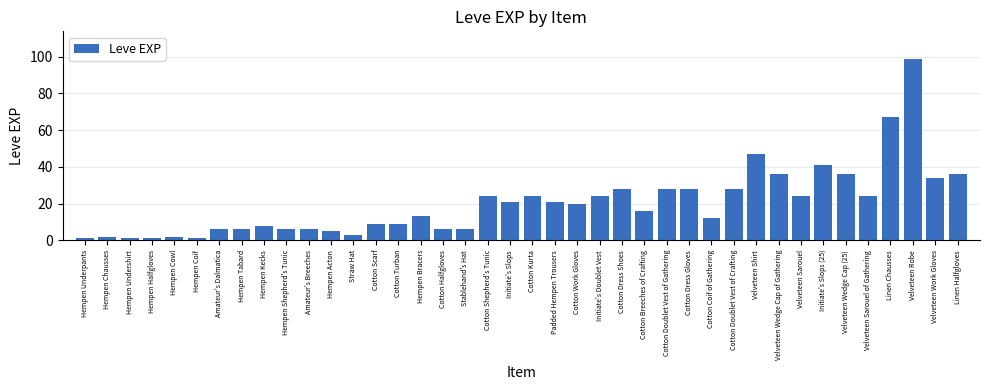

Reading left to right, extract all data points from this chart.

Hempen Underpants=1	Hempen Chausses=2	Hempen Undershirt=1	Hempen Halfgloves=1	Hempen Cowl=2	Hempen Coif=1	Amateur's Dalmatica=6	Hempen Tabard=6	Hempen Kecks=8	Hempen Shepherd's Tunic=6	Amateur's Breeches=6	Hempen Acton=5	Straw Hat=3	Cotton Scarf=9	Cotton Turban=9	Hempen Bracers=13	Cotton Halfgloves=6	Stablehand's Hat=6	Cotton Shepherd's Tunic=24	Initiate's Slops=21	Cotton Kurta=24	Padded Hempen Trousers=21	Cotton Work Gloves=20	Initiate's Doublet Vest=24	Cotton Dress Shoes=28	Cotton Breeches of Crafting=16	Cotton Doublet Vest of Gathering=28	Cotton Dress Gloves=28	Cotton Coif of Gathering=12	Cotton Doublet Vest of Crafting=28	Velveteen Shirt=47	Velveteen Wedge Cap of Gathering=36	Velveteen Sarouel=24	Initiate's Slops (25)=41	Velveteen Wedge Cap (25)=36	Velveteen Sarouel of Gathering=24	Linen Chausses=67	Velveteen Robe=99	Velveteen Work Gloves=34	Linen Halfgloves=36